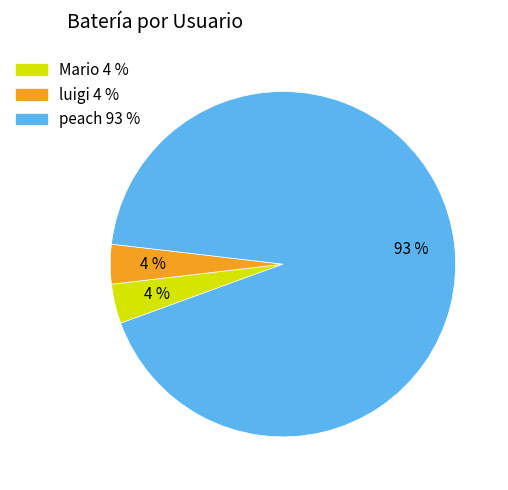

Which category has the biggest portion of the pie?

peach